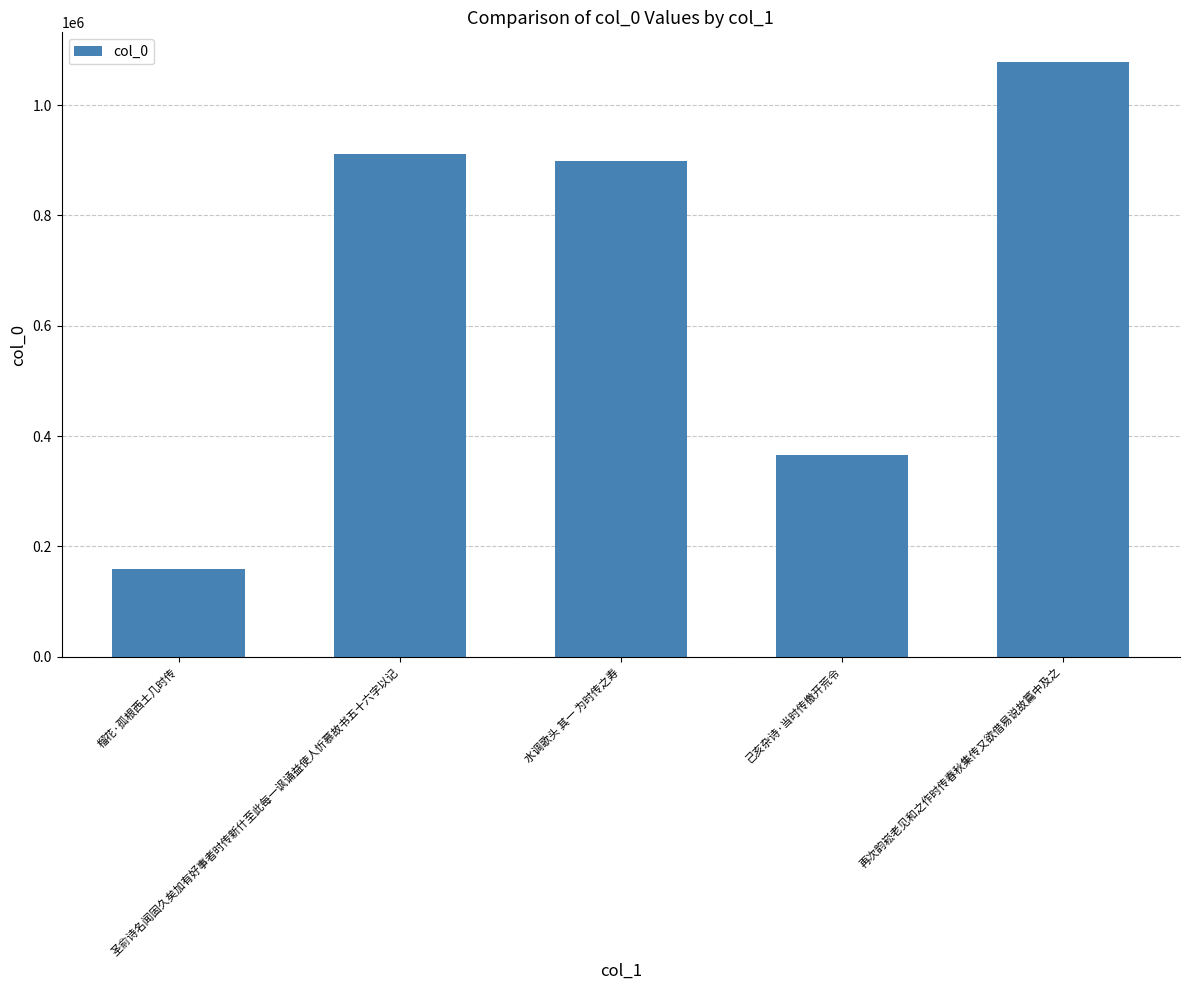

Rank the categories by value from highest to lowest.

再次韵崧老见和之作时传春秋集传又欲借易说故篇中及之, 圣俞诗名闻固久矣加有好事者时传新什至此每一讽诵益使人忻慕故书五十六字以记, 水调歌头 其一 为时传之寿, 己亥杂诗·当时传檄开荒令, 榴花·孤根西土几时传